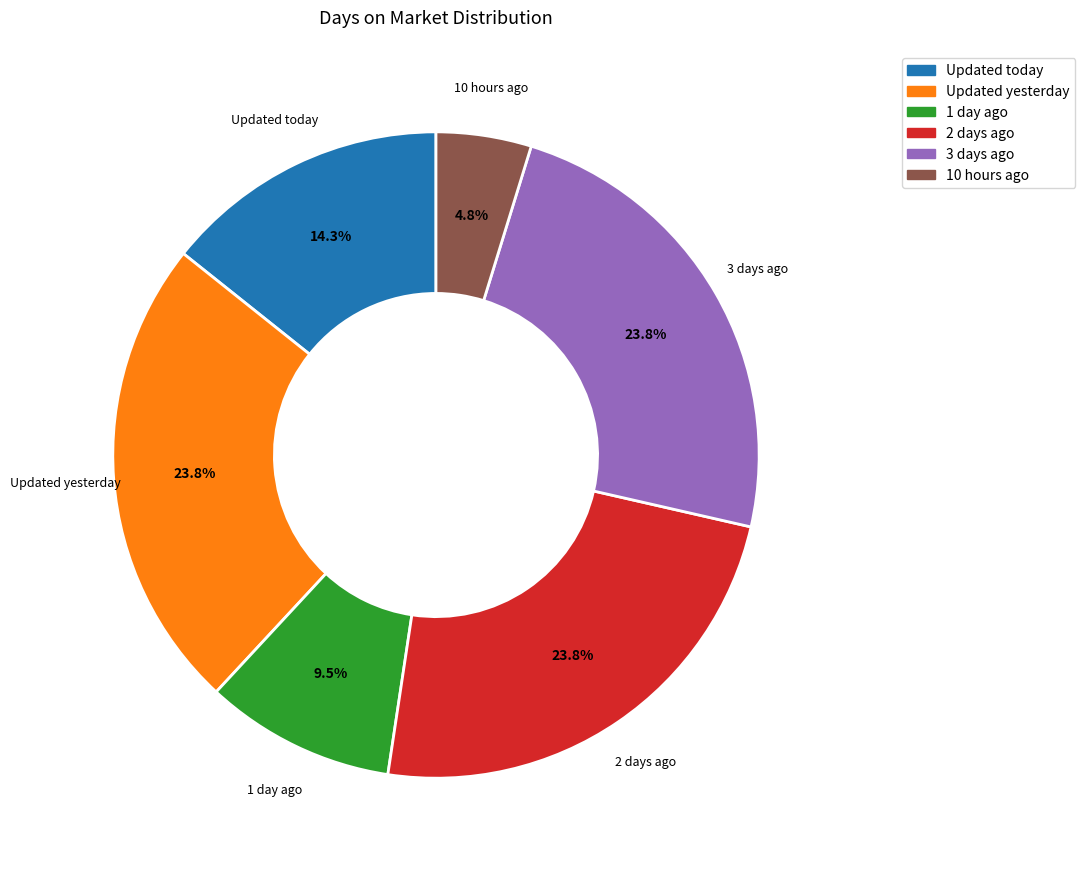

To the nearest percent, what is the average slice percentage?

17%